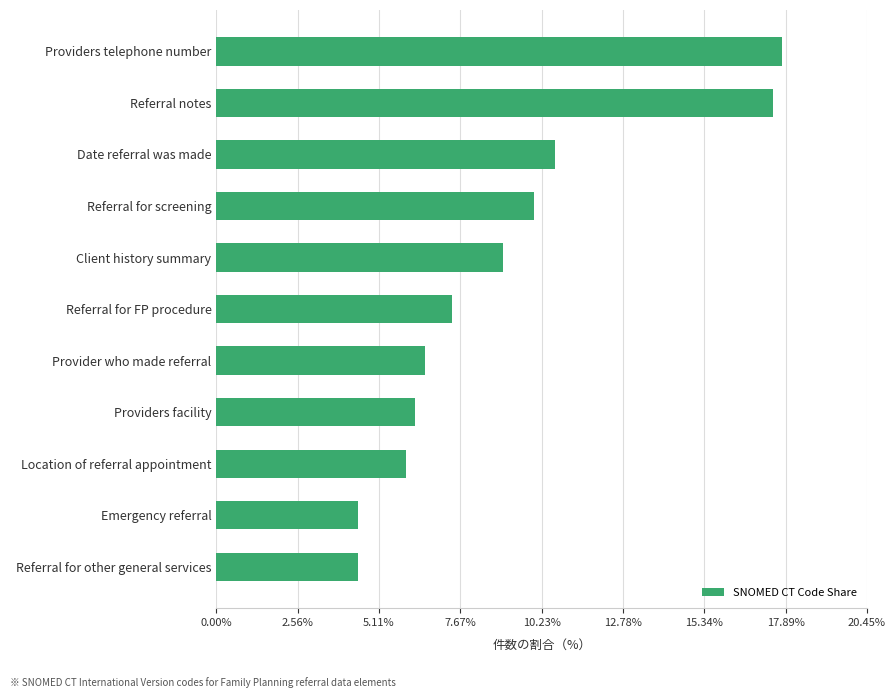

What is the average value?

9.1